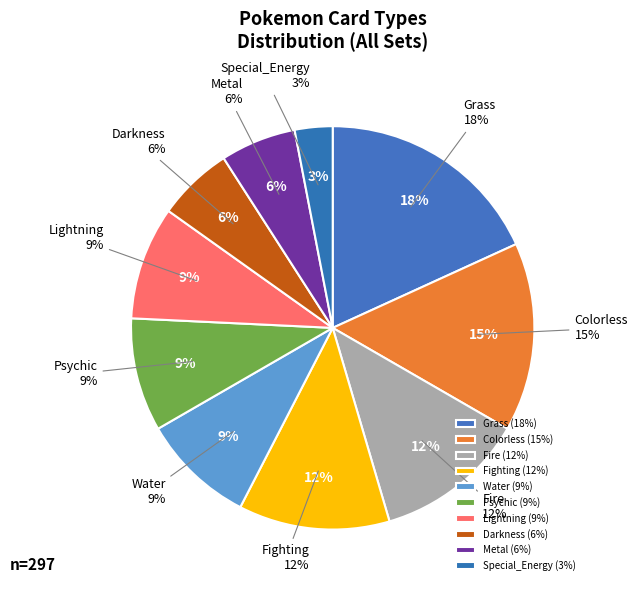

Is there any slice that represents more than half of the pie?

No